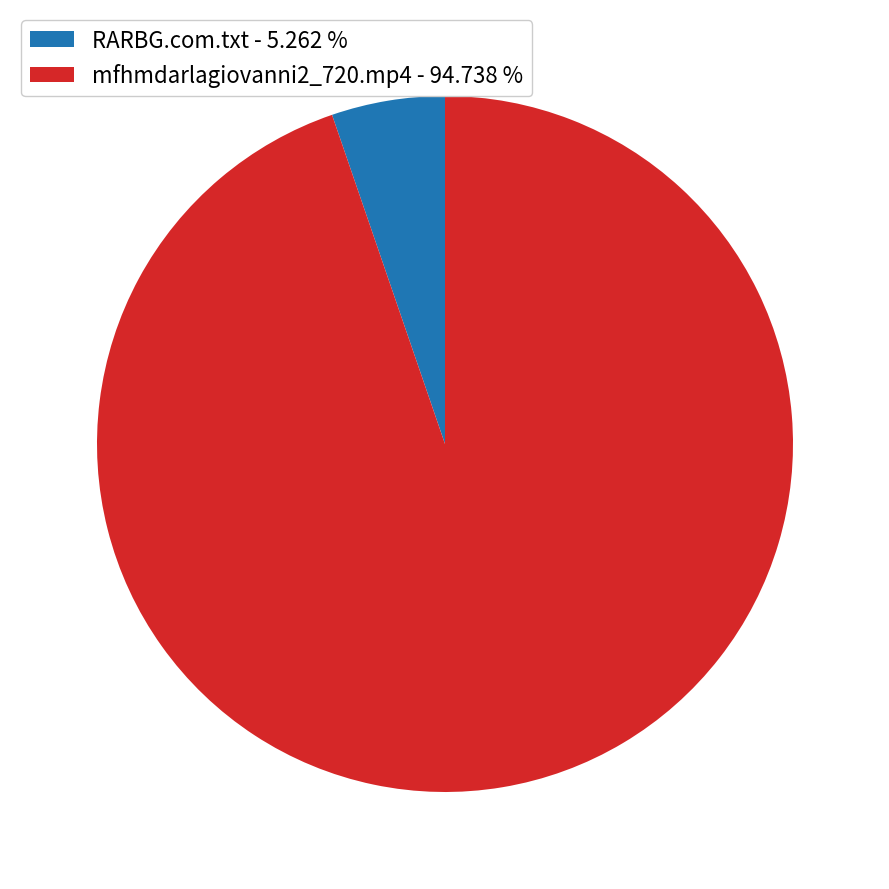

How many slices are in this pie chart?

2